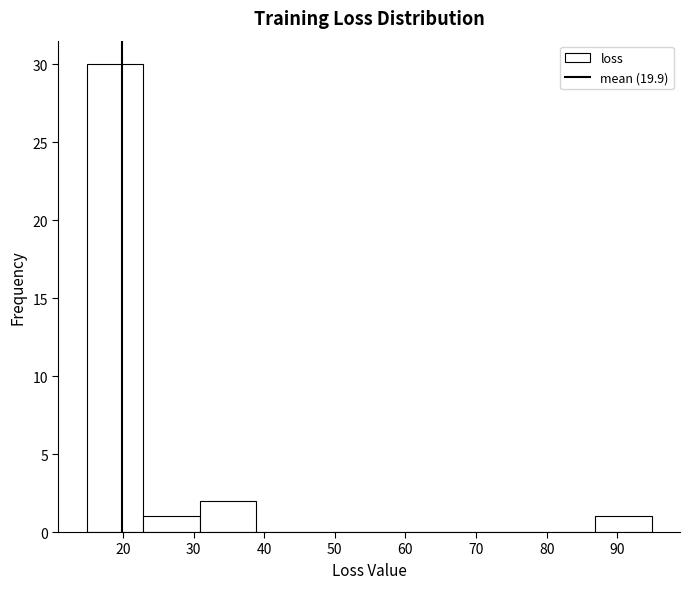

Reading left to right, transcribe this chart: for each bar, give the range it covers on the x-axis and its height. Neither the bar edges nor the heights are printed on the chart, so give them approximately, as read against the axes.

15 to 23: 30
23 to 31: 1
31 to 39: 2
39 to 47: 0
47 to 55: 0
55 to 63: 0
63 to 71: 0
71 to 79: 0
79 to 87: 0
87 to 95: 1